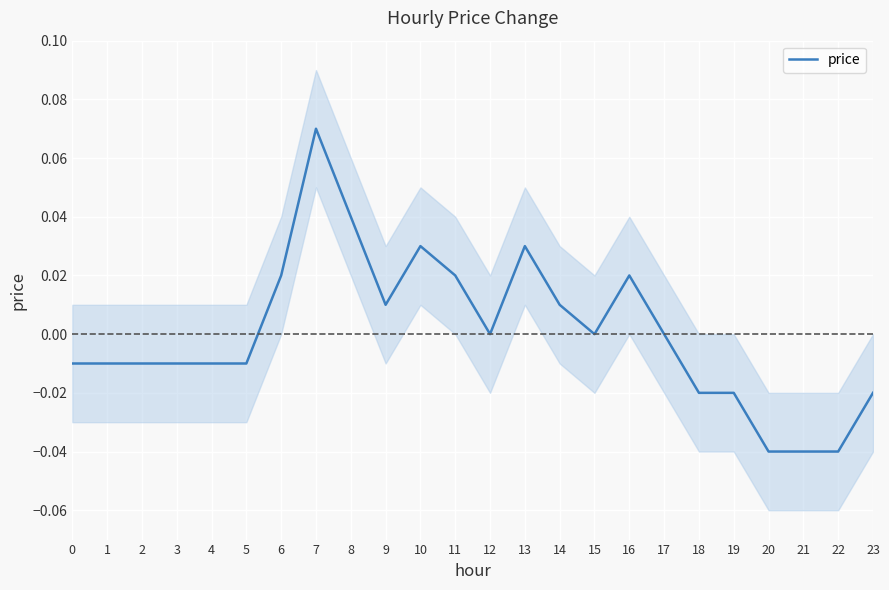

The value at 21 is -0.0. True or false?

True